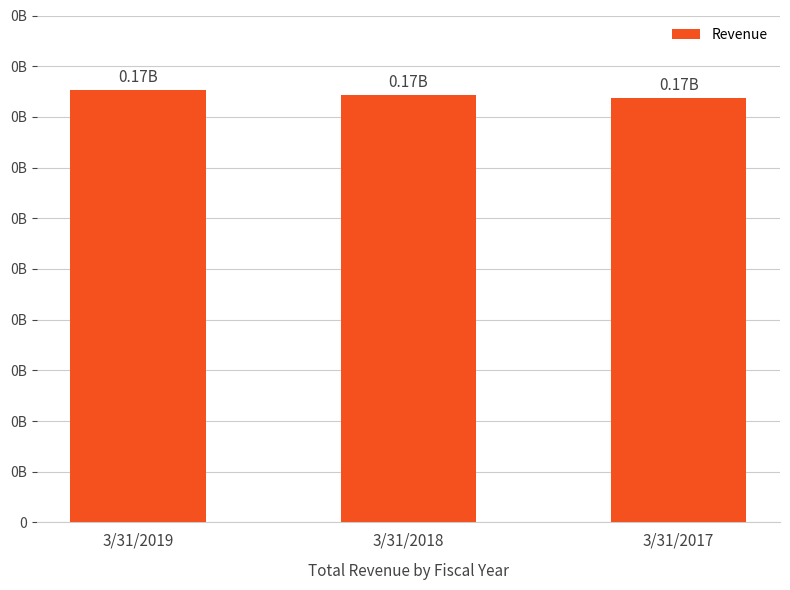

Does the chart contain any negative values?

No